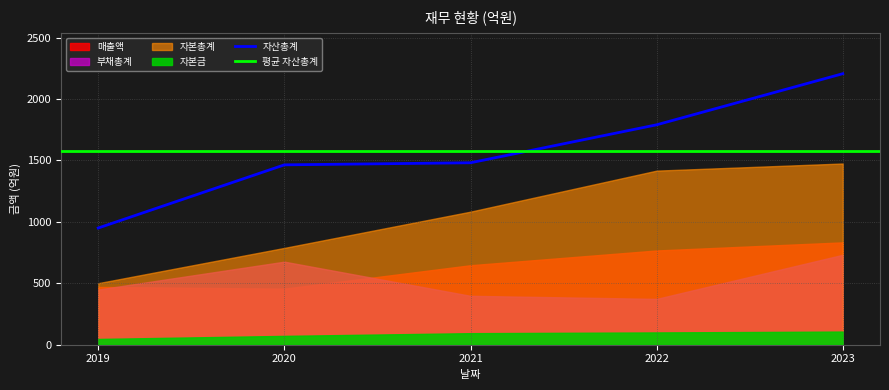

At which label does 자산총계 first exceed 1481?

2022